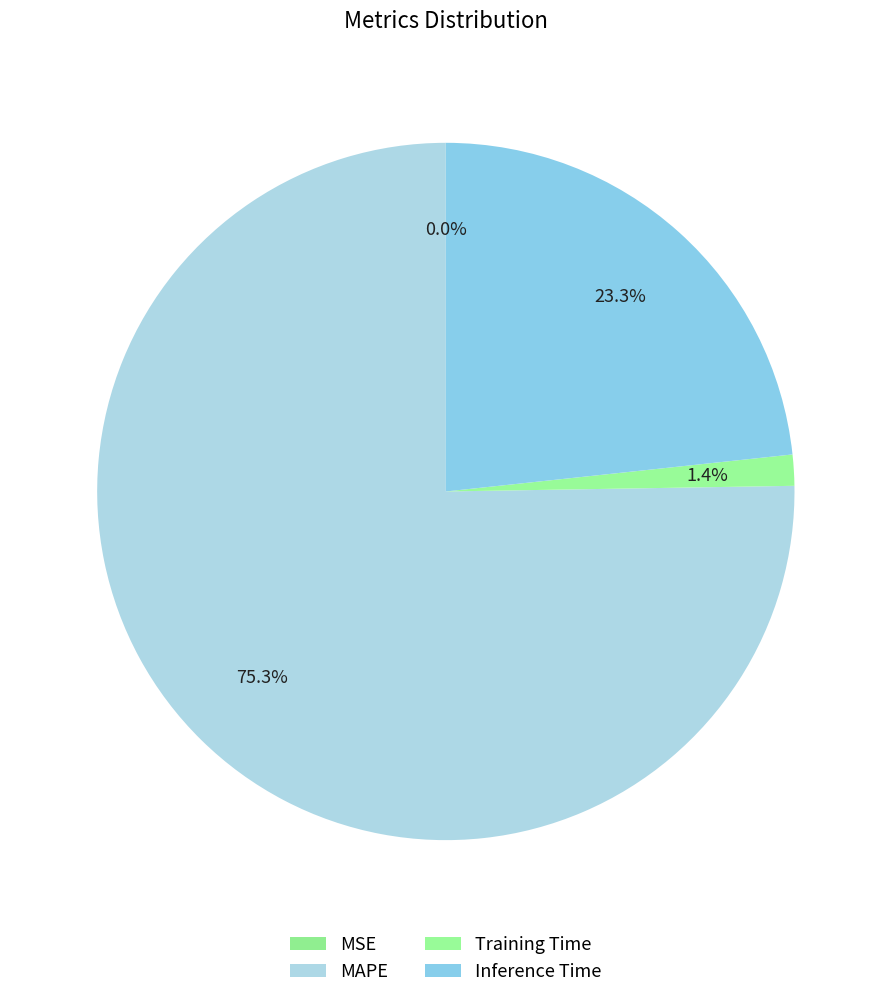

Rank the categories by value from lowest to highest.

MSE, Training Time, Inference Time, MAPE